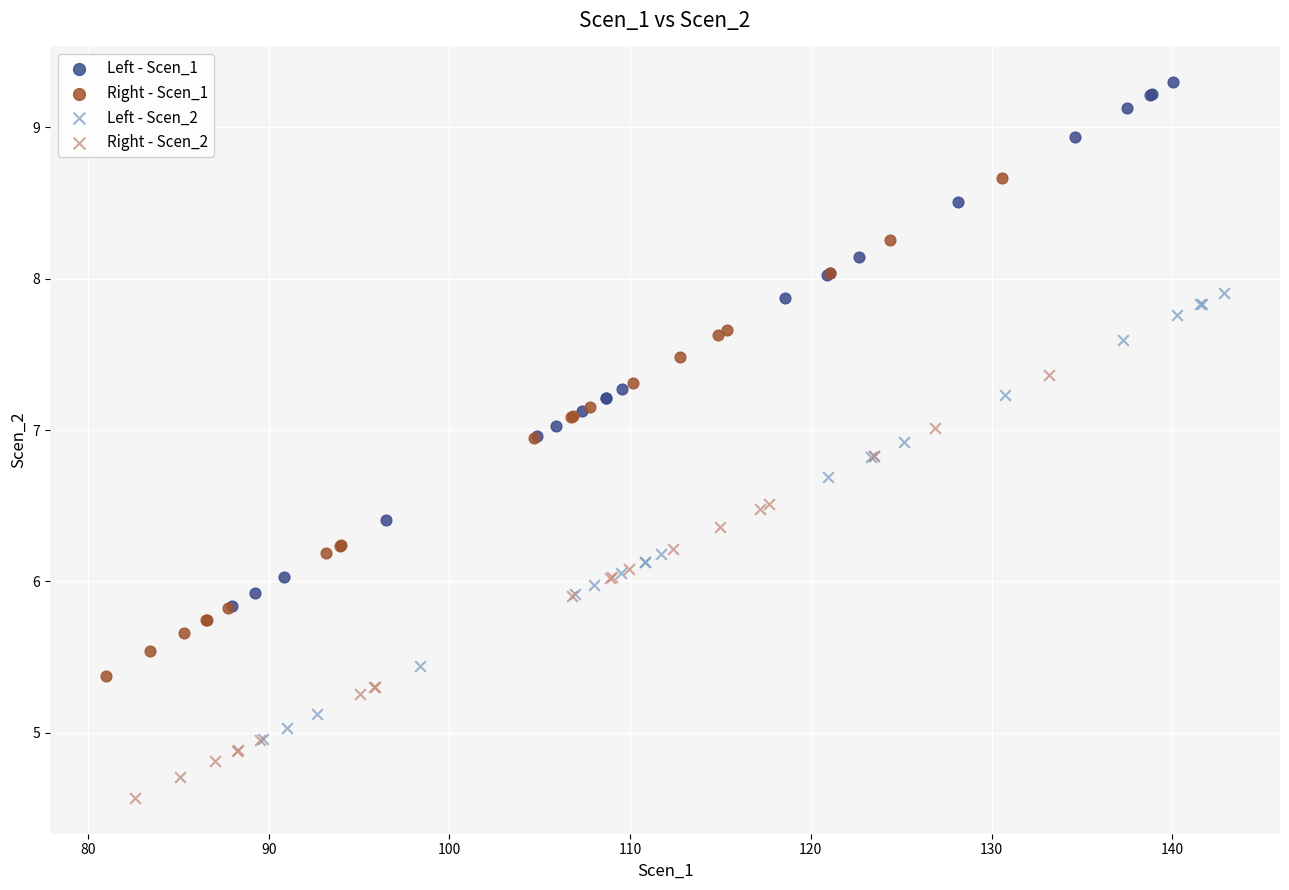

Which series contains the highest Y value?

Left - Scen_1